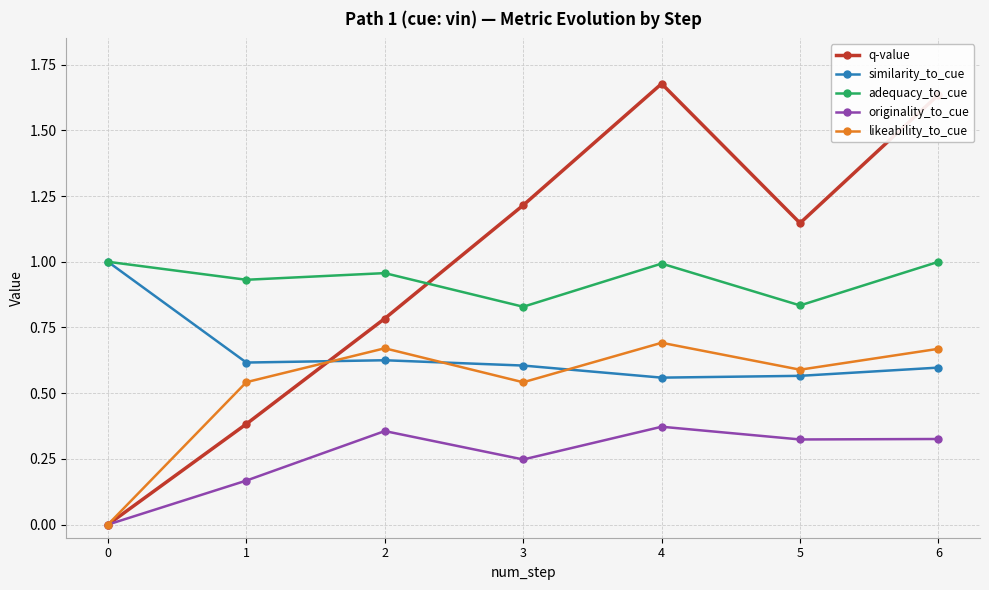

Which category has the highest value across all series?

4